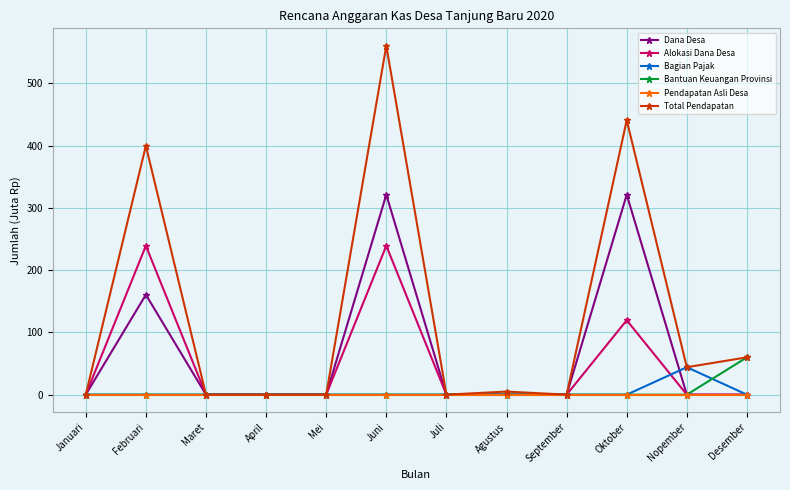

True or false: Total Pendapatan has a value of 44.1 at Nopember.

True